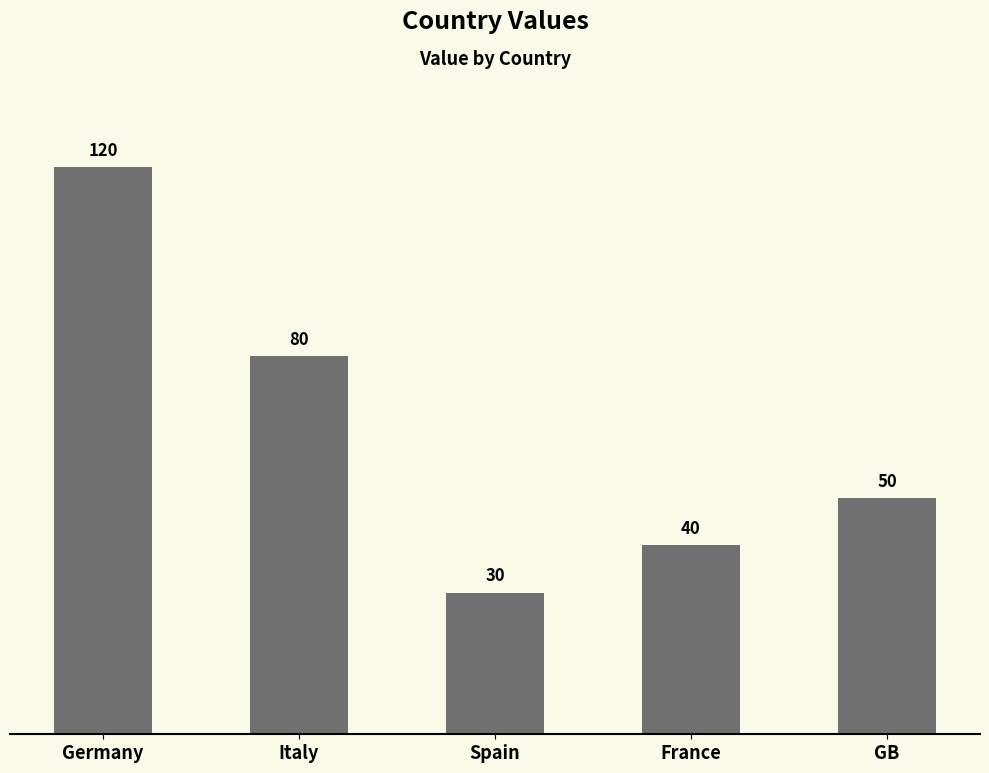

What is the ratio of the value at France to the value at Germany?

0.3